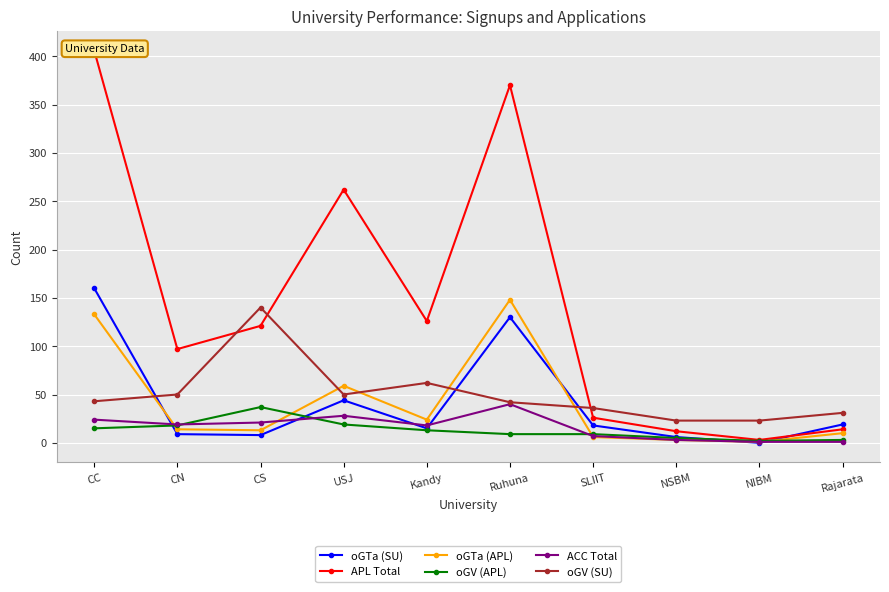

What is the difference between the maximum and second lowest values in the ACC Total series?

39